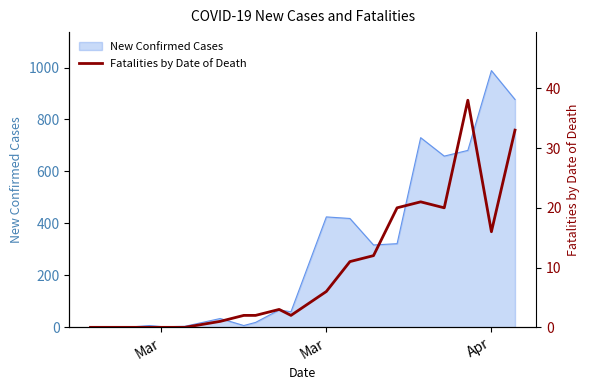

What is the sum of all values?

187